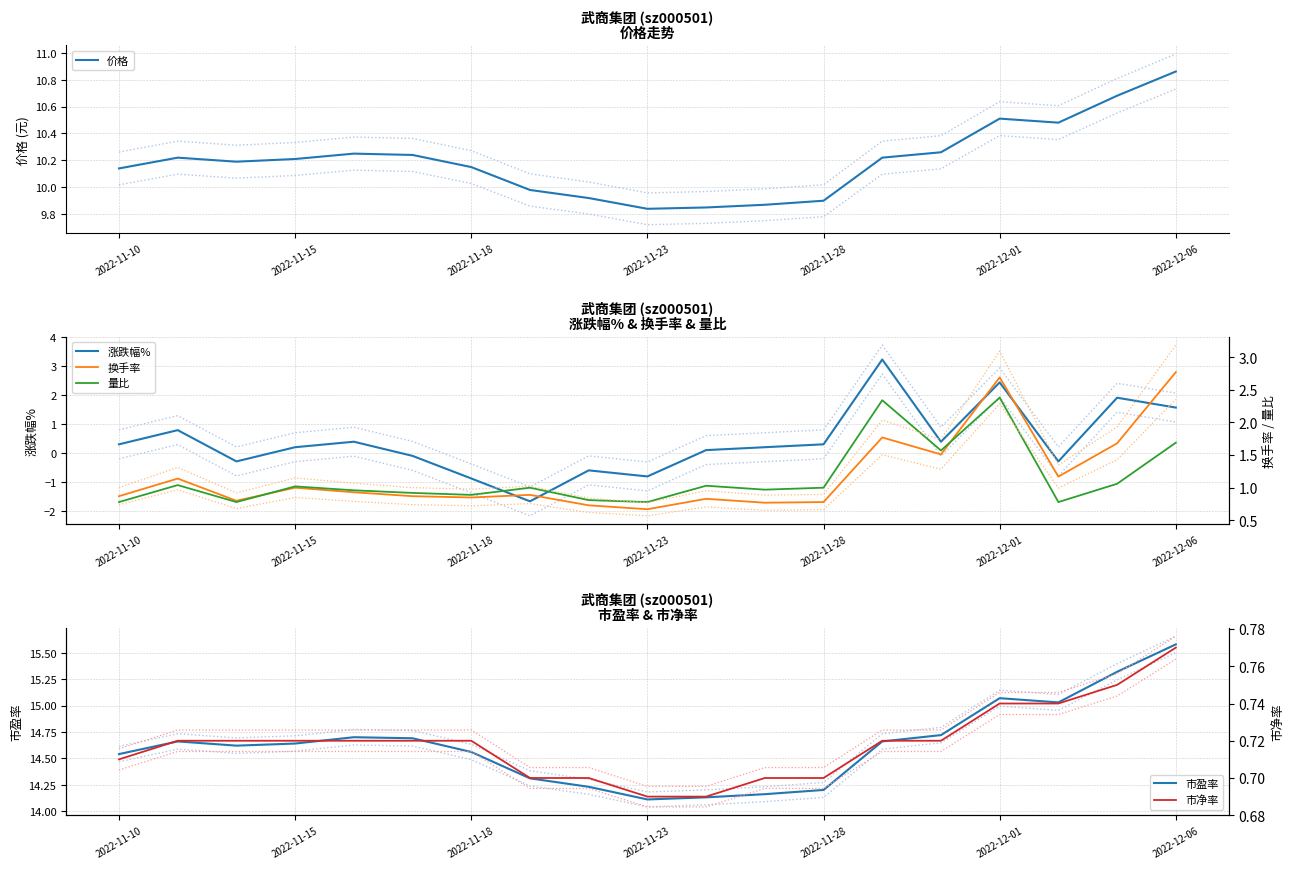

How many interior local peaks does the 涨跌幅% series have?

6